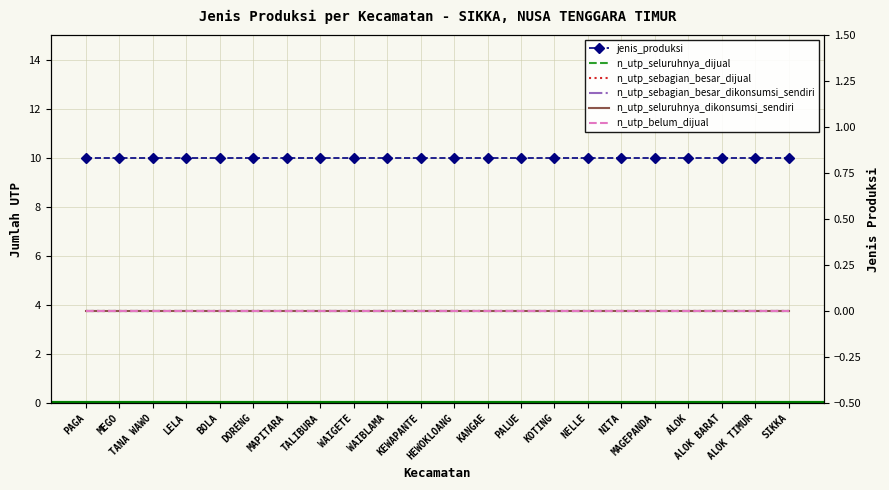

What are all the series names shown in the legend?

jenis_produksi, n_utp_seluruhnya_dijual, n_utp_sebagian_besar_dijual, n_utp_sebagian_besar_dikonsumsi_sendiri, n_utp_seluruhnya_dikonsumsi_sendiri, n_utp_belum_dijual